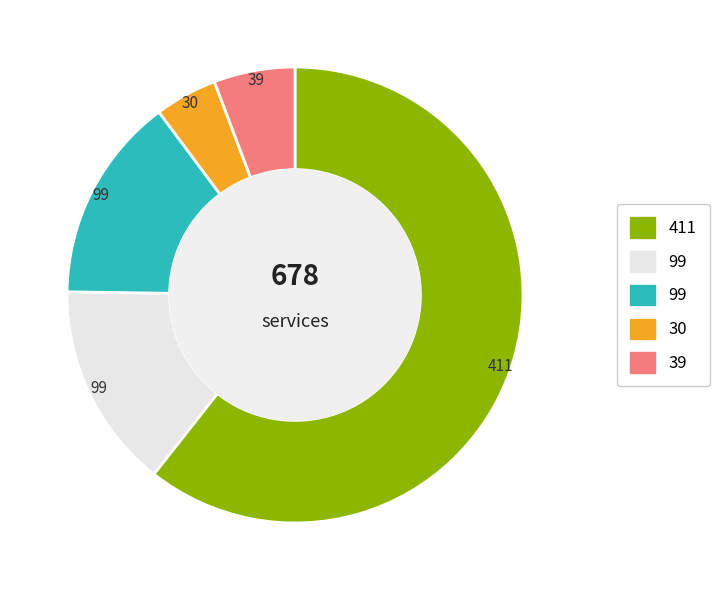

Is there a majority slice in this chart?

Yes